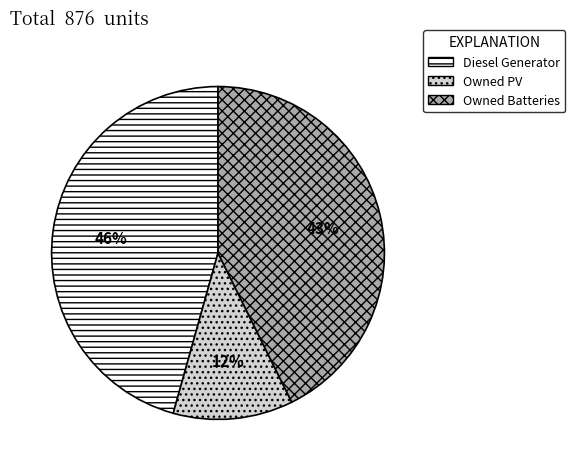

Does Owned PV account for over 50% of the chart?

No